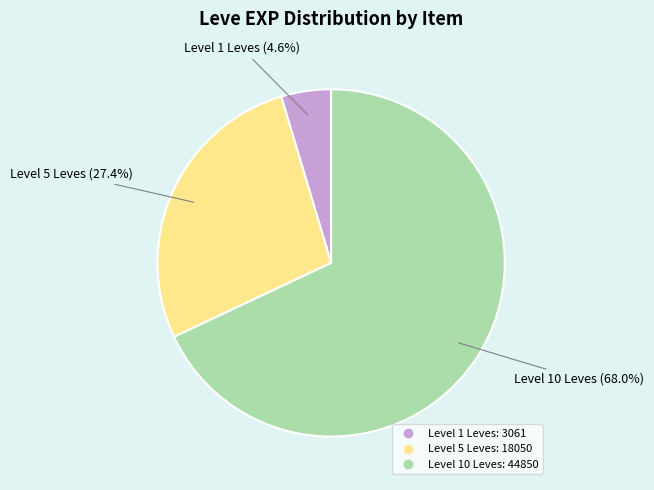

Is there a majority slice in this chart?

Yes